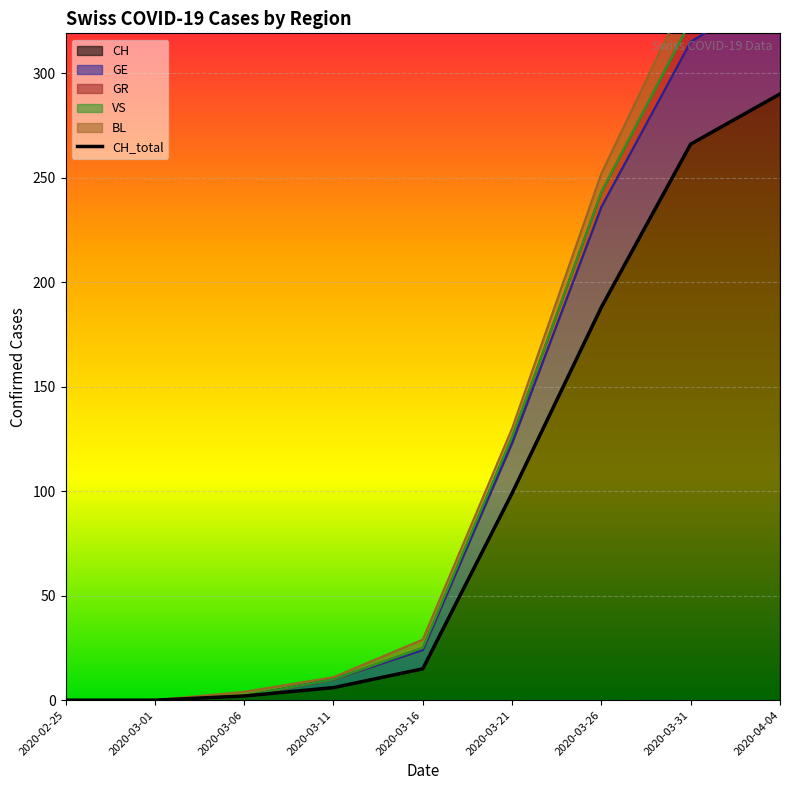

Where does the CH series first go above 15?

2020-03-21